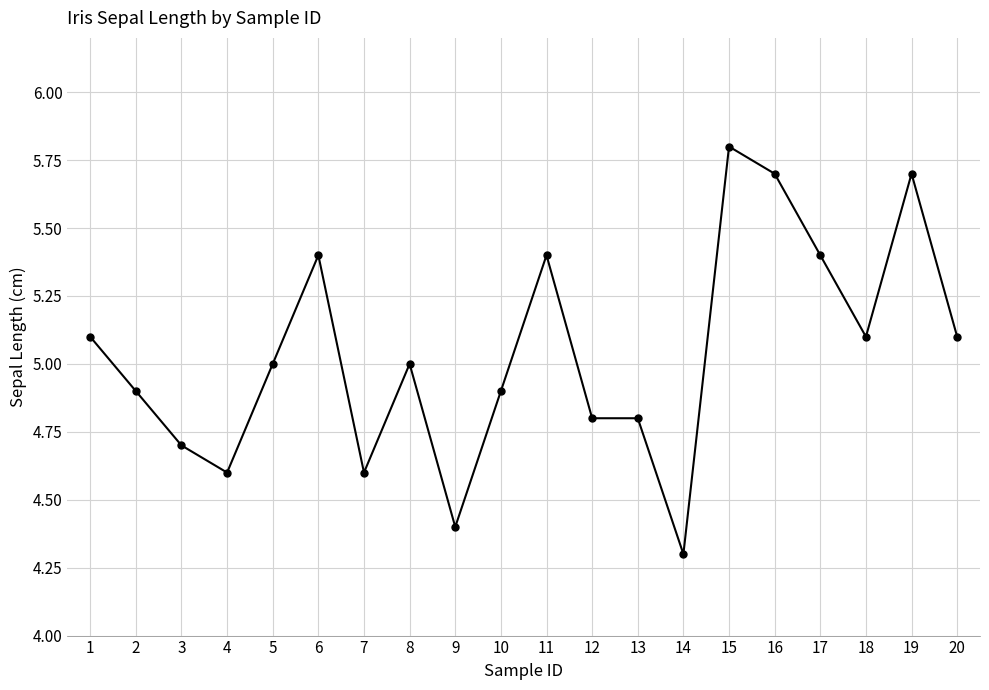

Reading right to left, list all the values displayed in this chart.

5.1	5.7	5.1	5.4	5.7	5.8	4.3	4.8	4.8	5.4	4.9	4.4	5.0	4.6	5.4	5.0	4.6	4.7	4.9	5.1